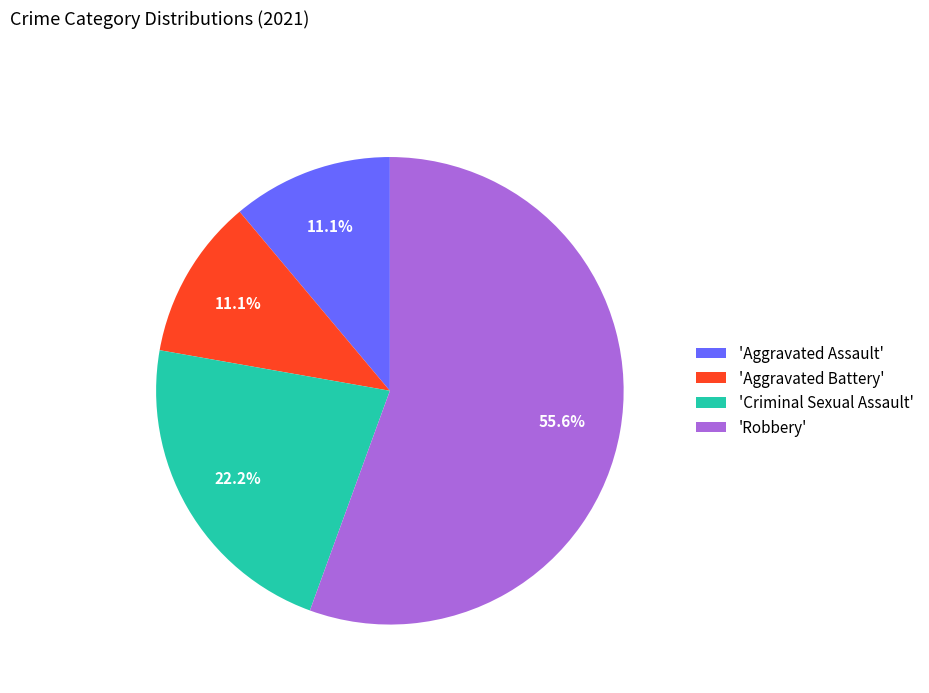

Between 'Criminal Sexual Assault' and 'Aggravated Battery', which is larger?

'Criminal Sexual Assault'